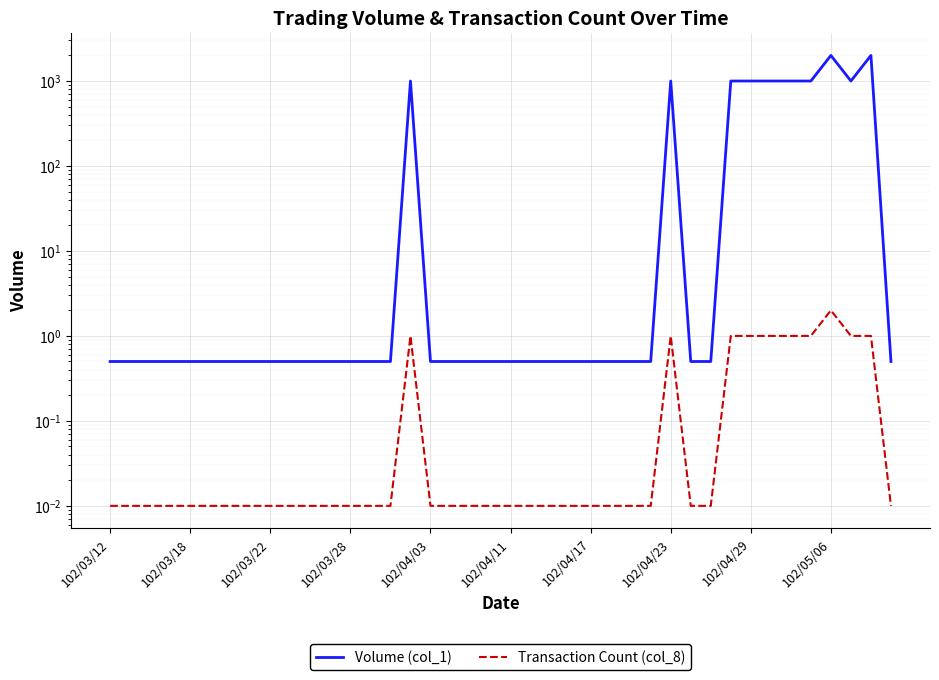

What position from the right is 102/04/11?

20